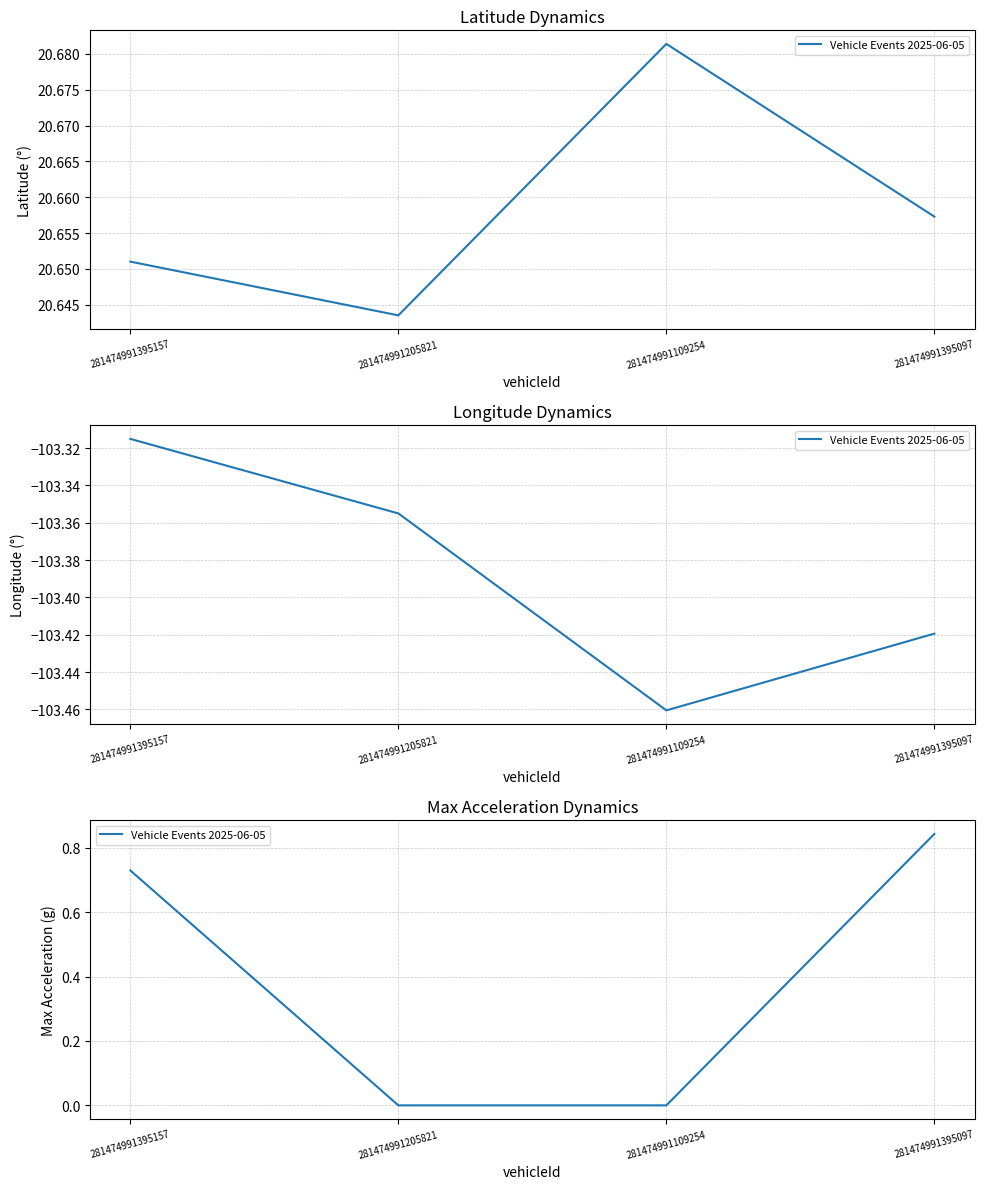

Between 281474991395157 and 281474991109254, which is larger?

281474991395157